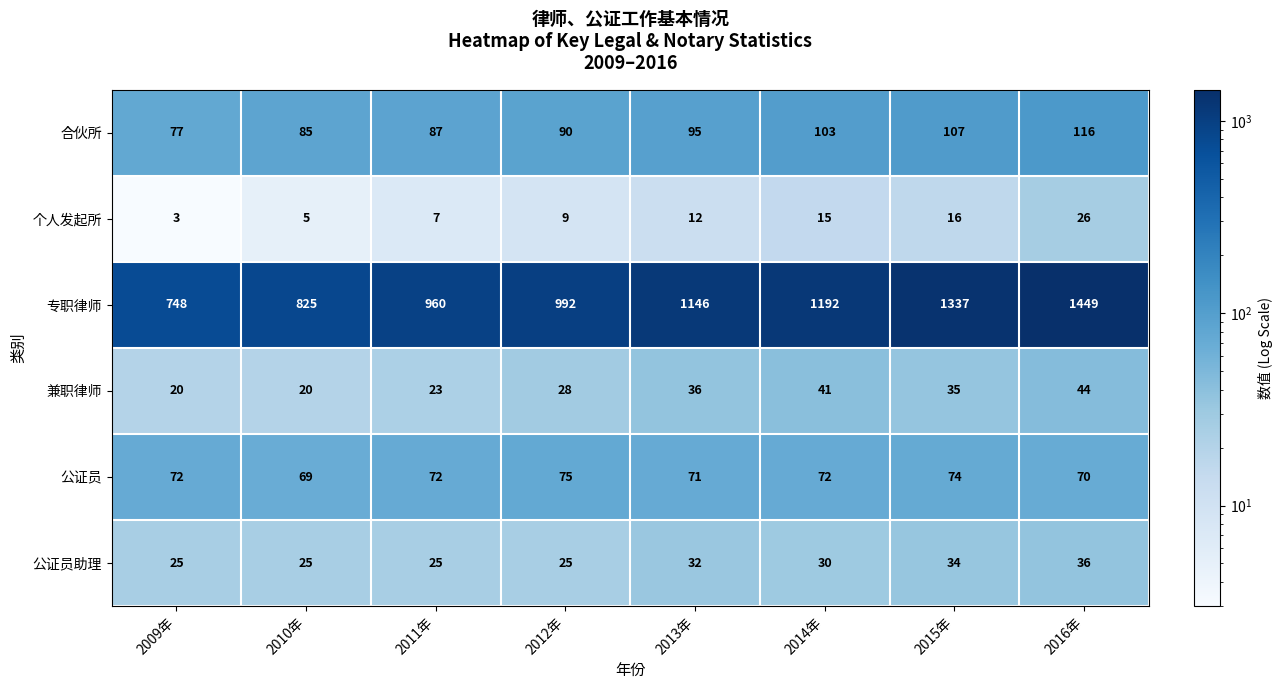

At how many categories does at least one series exceed 361?

8